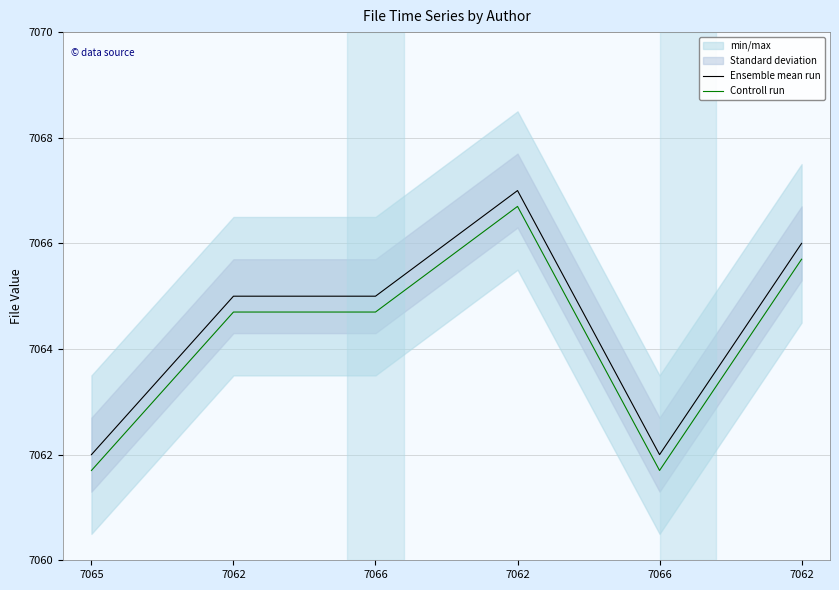

What is the difference between the maximum and second lowest values in the Controll run series?

5.0